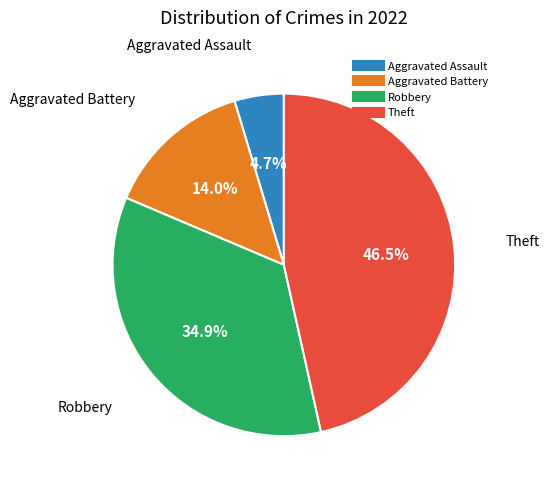

Is there any slice that represents more than half of the pie?

No